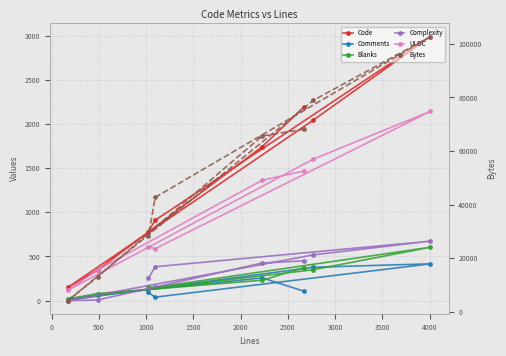

Which has a higher value, 3000 or 1500?

1500